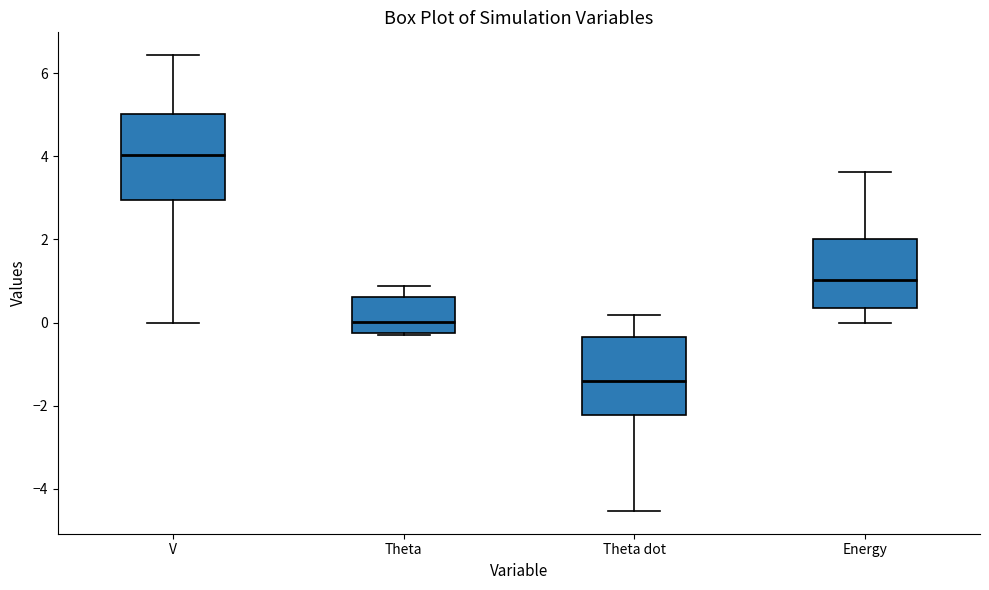

Which box has the highest median line?

V